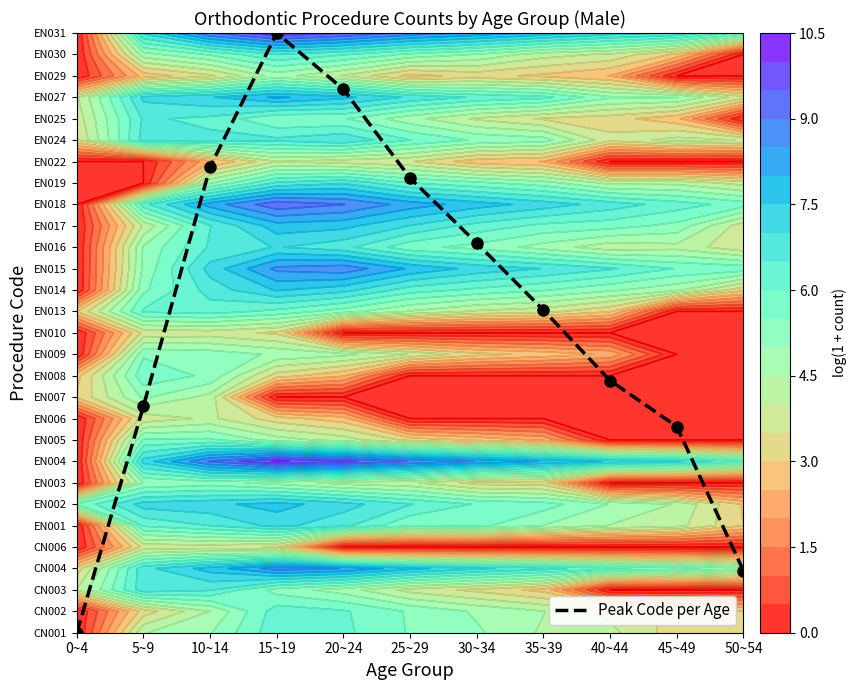

Which label corresponds to the largest value in the chart?

15~19